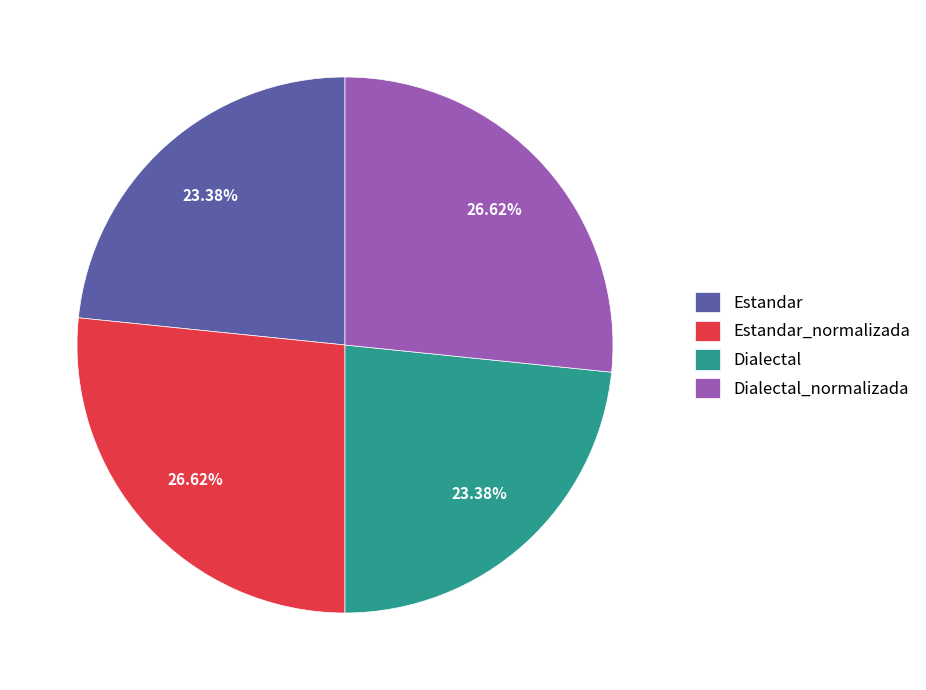

What is the total percentage of Estandar and Estandar_normalizada?

50.0%